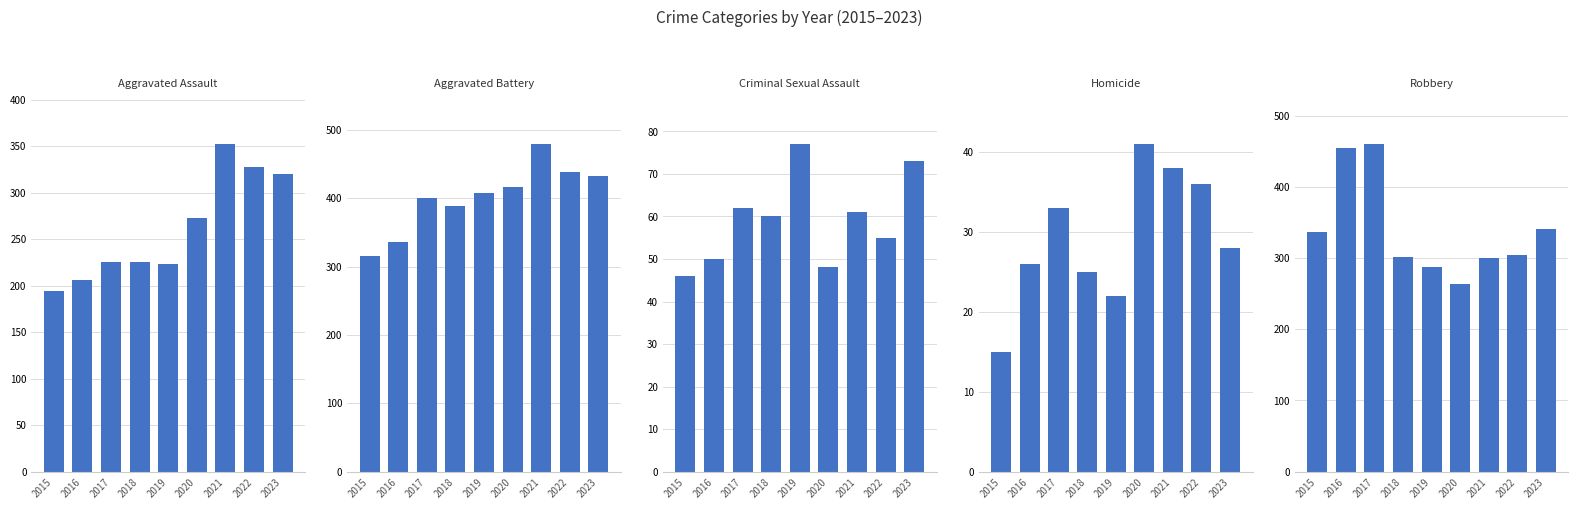

Reading left to right, extract all data points from this chart.

Aggravated Assault: 194	206	225	225	223	273	352	327	320
Aggravated Battery: 316	336	400	389	407	416	479	439	432
Criminal Sexual Assault: 46	50	62	60	77	48	61	55	73
Homicide: 15	26	33	25	22	41	38	36	28
Robbery: 337	454	460	301	287	263	300	304	341